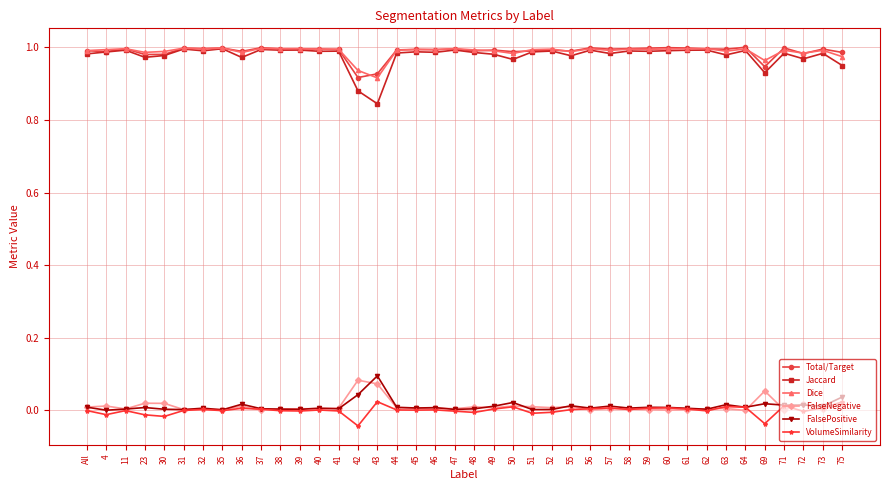

Is the value of Total/Target at 55 greater than the value of FalseNegative at 36?

Yes